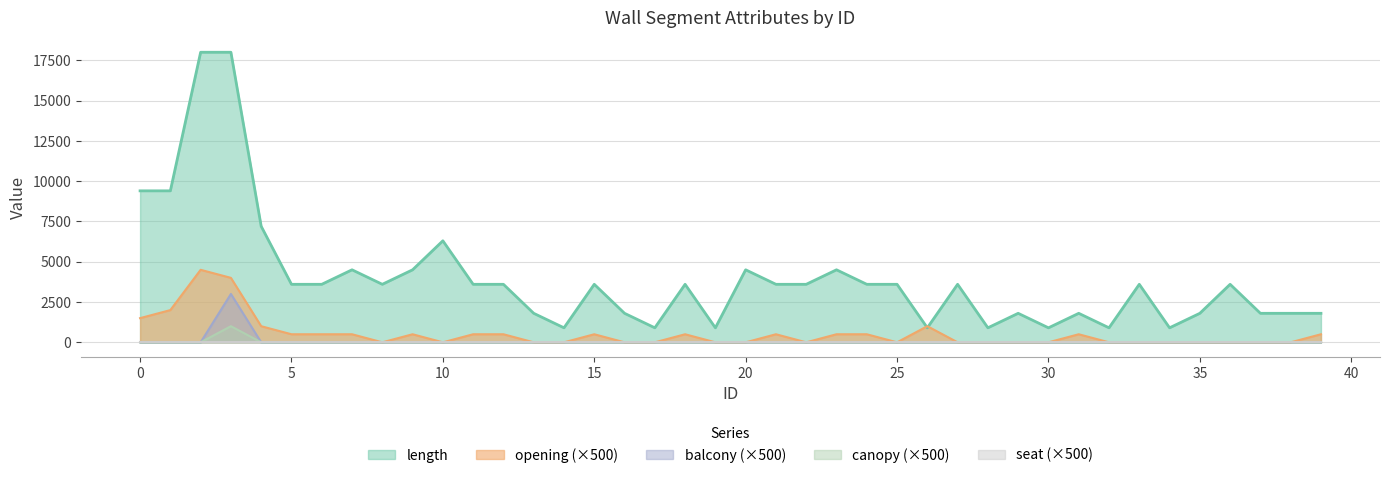

True or false: length and balcony intersect in this chart.

False